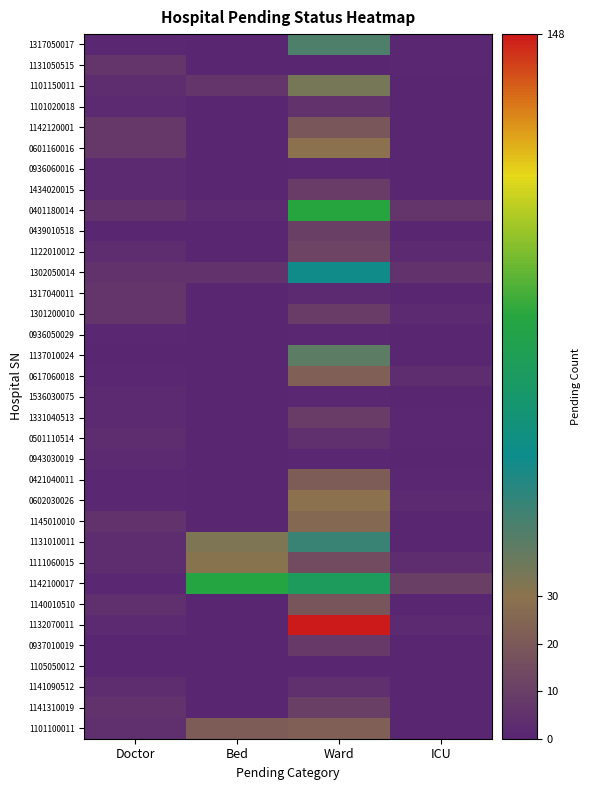

Reading right to left, what are all the values shown in this chart?

1317050017: ICU=1	Ward=44	Bed=0	Doctor=1
1131050515: ICU=1	Ward=0	Bed=0	Doctor=6
1101150011: ICU=0	Ward=35	Bed=6	Doctor=3
1101020018: ICU=0	Ward=5	Bed=0	Doctor=2
1142120001: ICU=0	Ward=19	Bed=0	Doctor=7
0601160016: ICU=0	Ward=29	Bed=0	Doctor=7
0936060016: ICU=0	Ward=1	Bed=0	Doctor=2
1434020015: ICU=0	Ward=9	Bed=0	Doctor=2
0401180014: ICU=6	Ward=89	Bed=2	Doctor=5
0439010518: ICU=0	Ward=10	Bed=0	Doctor=0
1122010012: ICU=2	Ward=12	Bed=0	Doctor=3
1302050014: ICU=5	Ward=58	Bed=5	Doctor=5
1317040011: ICU=0	Ward=2	Bed=0	Doctor=6
1301200010: ICU=2	Ward=9	Bed=0	Doctor=6
0936050029: ICU=0	Ward=1	Bed=0	Doctor=1
1137010024: ICU=0	Ward=41	Bed=0	Doctor=0
0617060018: ICU=3	Ward=22	Bed=0	Doctor=1
1536030075: ICU=0	Ward=1	Bed=0	Doctor=2
1331040513: ICU=1	Ward=9	Bed=0	Doctor=2
0501110514: ICU=1	Ward=4	Bed=0	Doctor=3
0943030019: ICU=0	Ward=1	Bed=0	Doctor=2
0421040011: ICU=1	Ward=21	Bed=0	Doctor=1
0602030026: ICU=2	Ward=29	Bed=0	Doctor=1
1145010010: ICU=0	Ward=26	Bed=0	Doctor=5
1131010011: ICU=0	Ward=49	Bed=33	Doctor=3
1111060015: ICU=3	Ward=15	Bed=31	Doctor=3
1142100017: ICU=10	Ward=77	Bed=88	Doctor=1
1140010510: ICU=0	Ward=18	Bed=0	Doctor=4
1132070011: ICU=2	Ward=148	Bed=0	Doctor=2
0937010019: ICU=0	Ward=8	Bed=0	Doctor=0
1105050012: ICU=0	Ward=0	Bed=0	Doctor=0
1141090512: ICU=0	Ward=4	Bed=0	Doctor=3
1141310019: ICU=0	Ward=10	Bed=0	Doctor=5
1101100011: ICU=0	Ward=22	Bed=21	Doctor=4